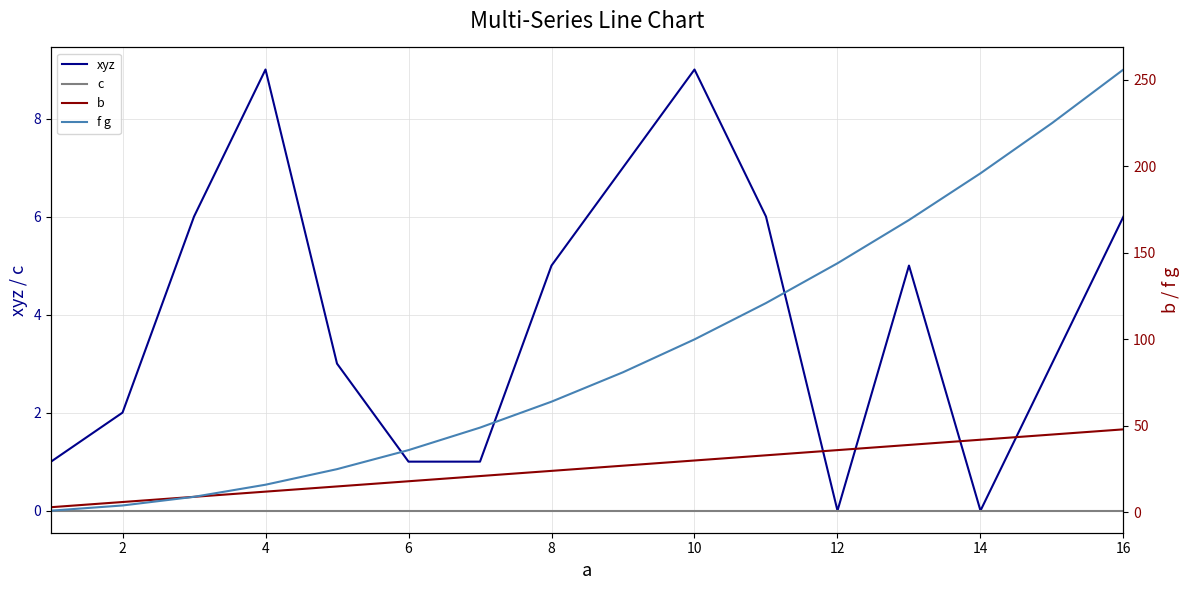

True or false: xyz has a value of 1 at 6.

True